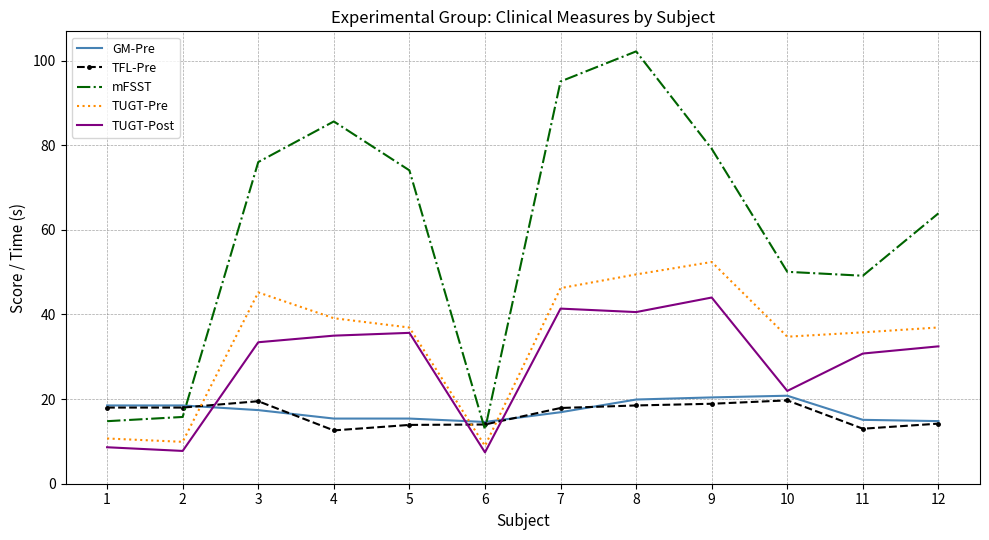

What is the total value across all series at 11?

143.8